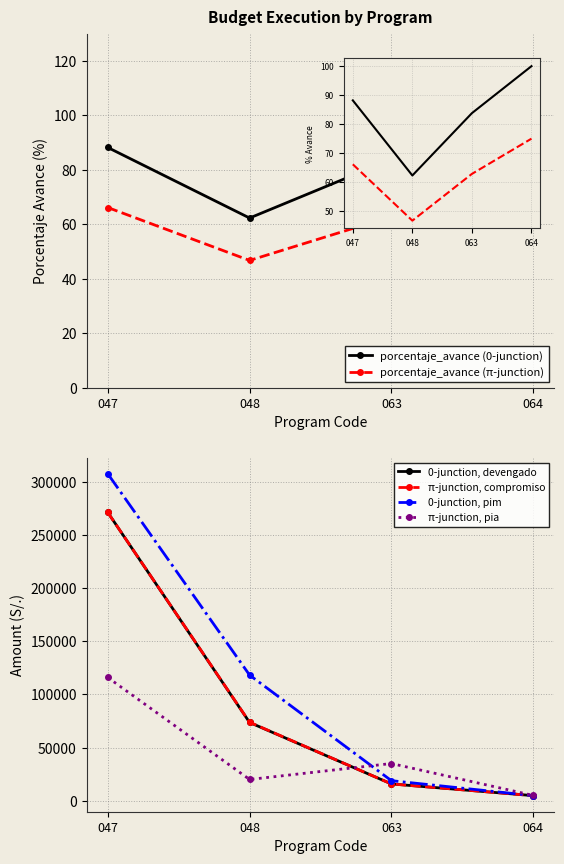

Is it true that 0-junction, devengado equals 73624.0 at 048?

True